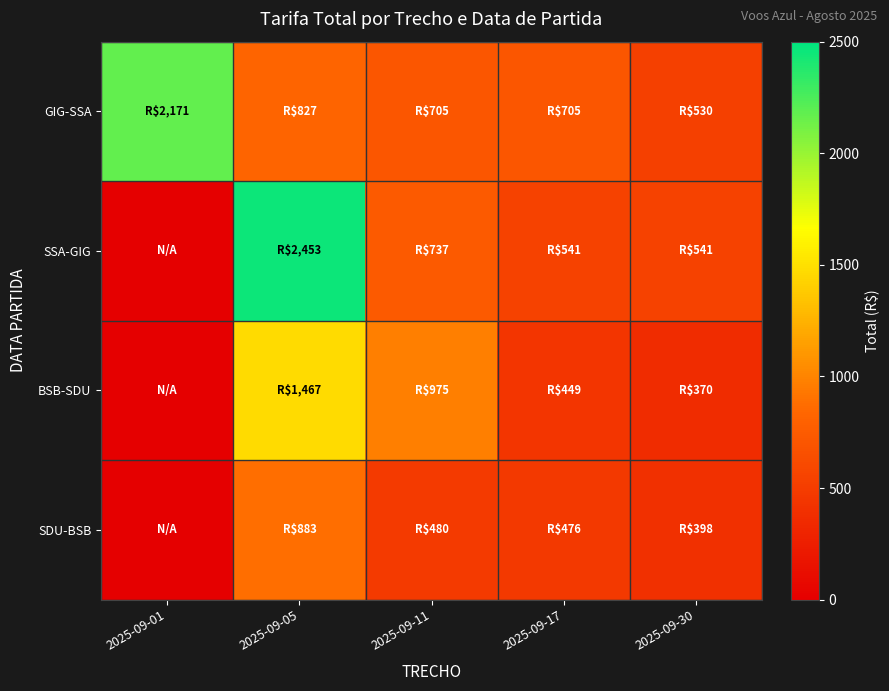

What is the greatest value displayed?

2453.2